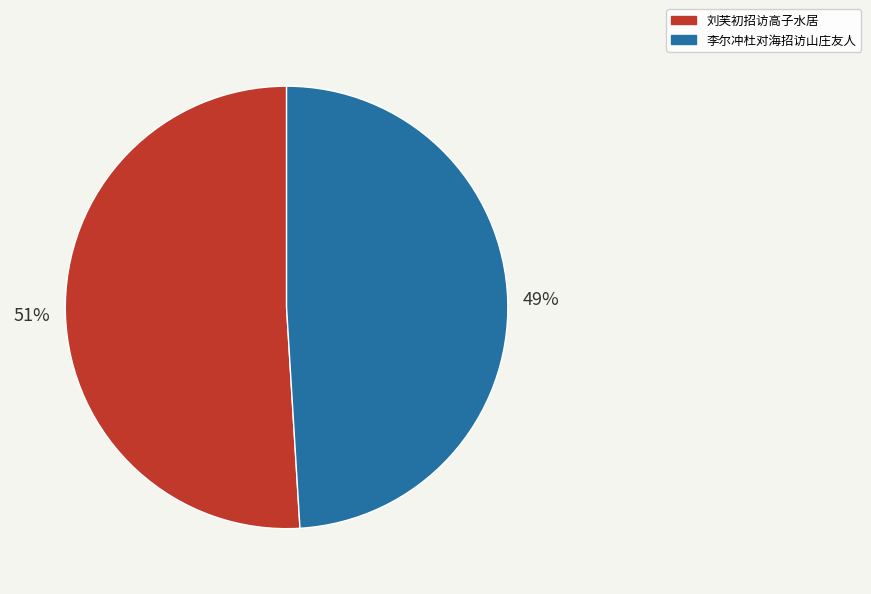

Count the number of slices in the pie.

2